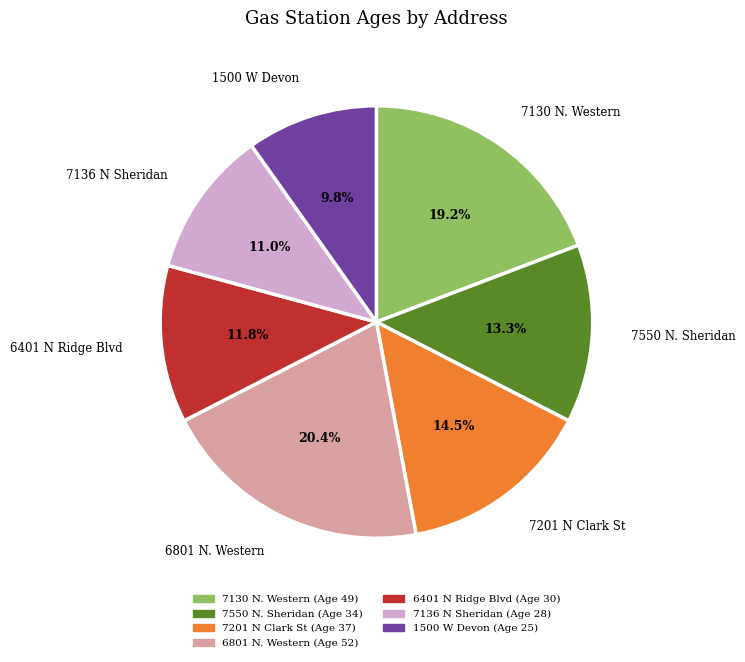

Rank the categories by value from lowest to highest.

1500 W Devon, 7136 N Sheridan, 6401 N Ridge Blvd, 7550 N. Sheridan, 7201 N Clark St, 7130 N. Western, 6801 N. Western